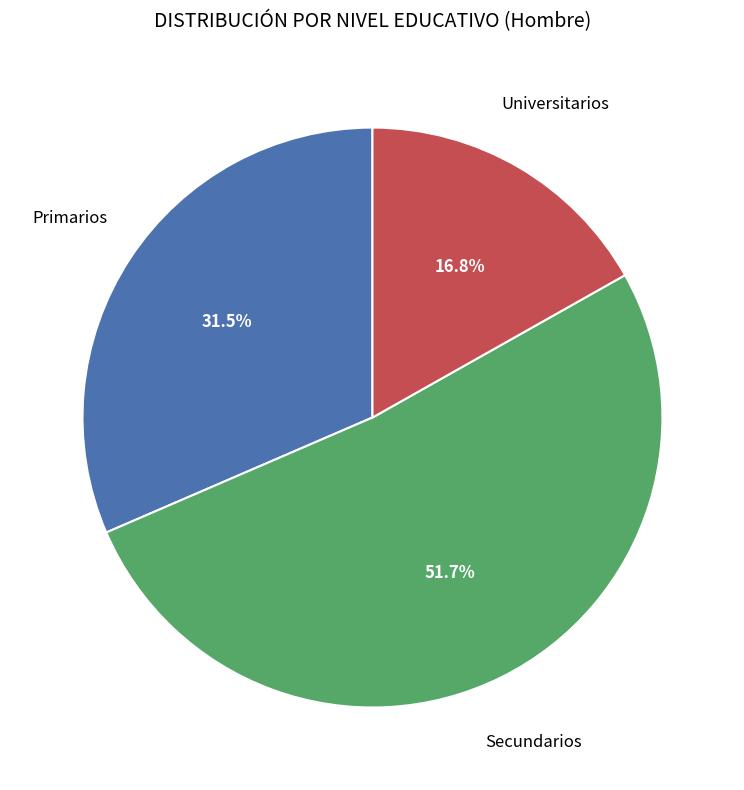

Is there any slice that represents more than half of the pie?

Yes